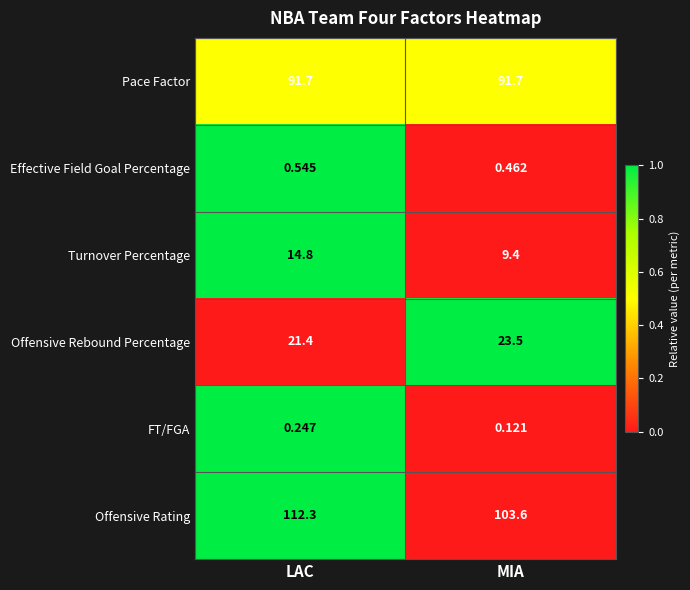

At which label does Offensive Rating first exceed 112?

LAC